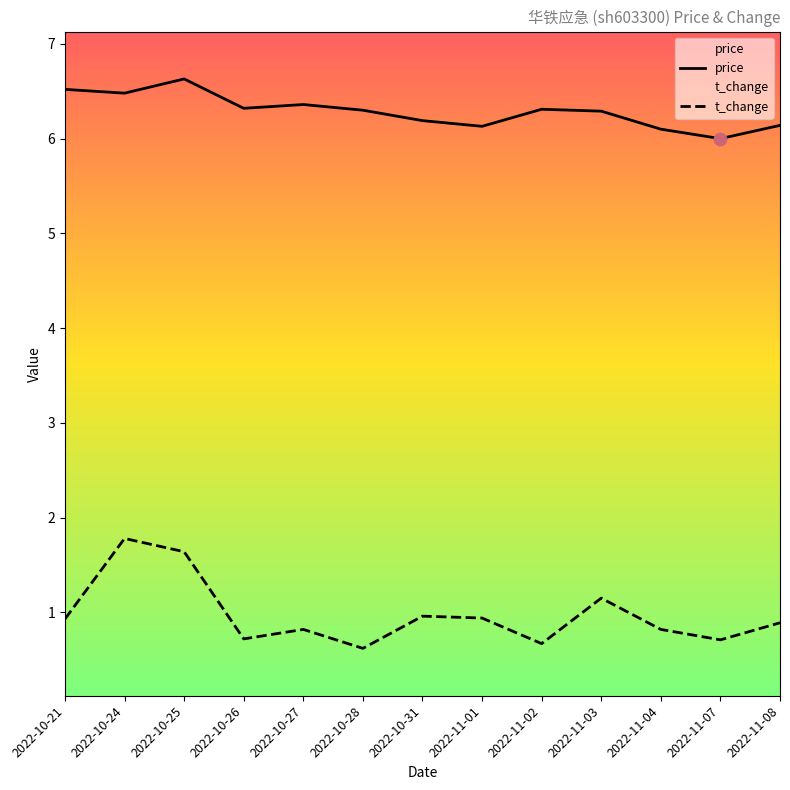

Which series has the widest spread of Y values?

t_change